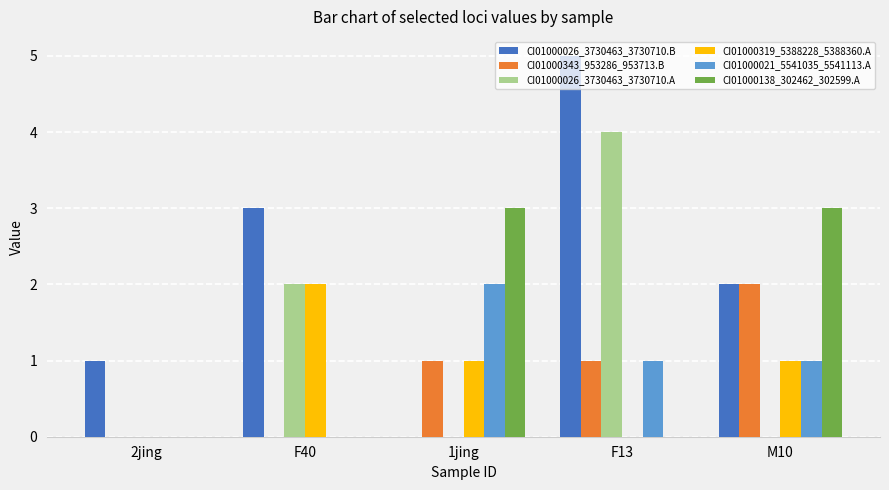

True or false: CI01000026_3730463_3730710.A has a value of 4 at F13.

True